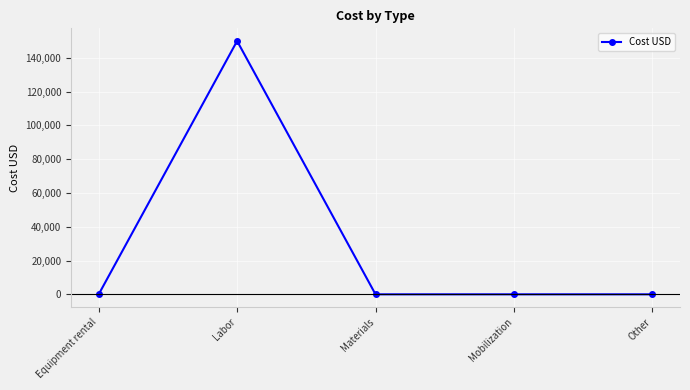

Where is the first local maximum?

Labor